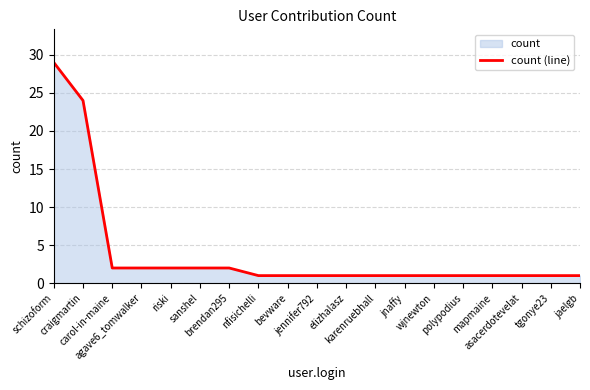

What is the average value?

4